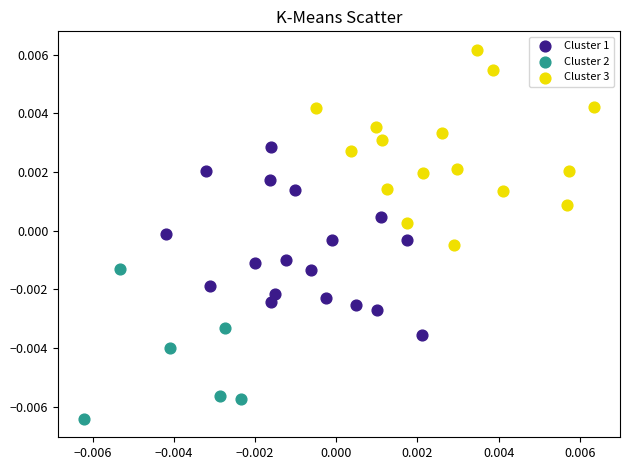

Which series reaches the minimum Y coordinate?

Cluster 2